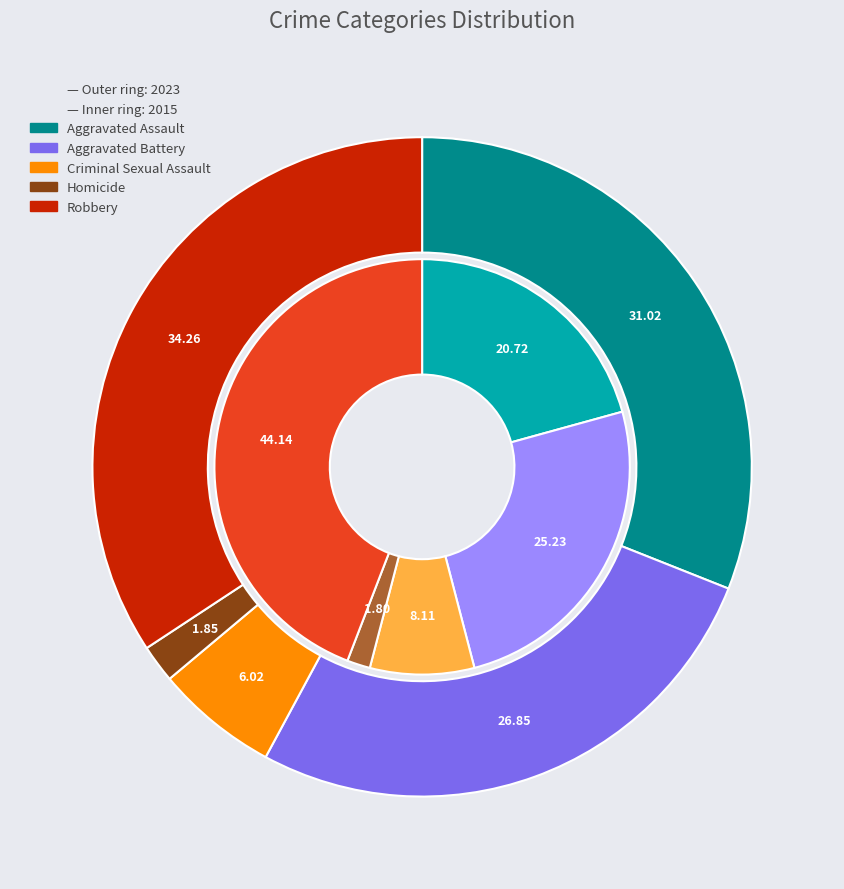

Is Homicide the majority of the pie?

No